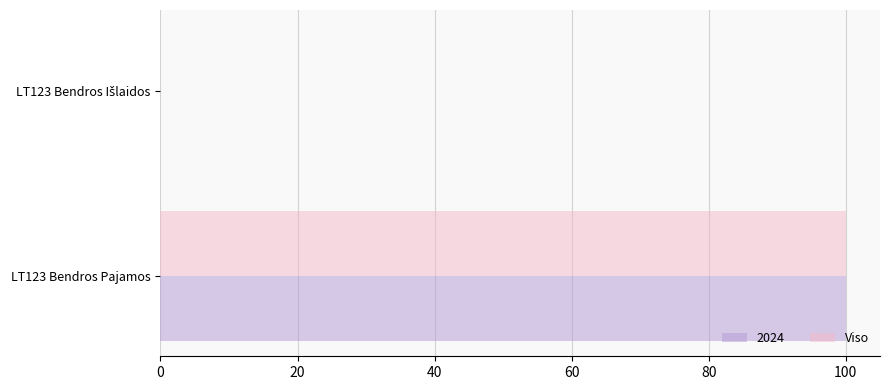

At which category does the chart reach its peak across all series?

LT123 Bendros Pajamos